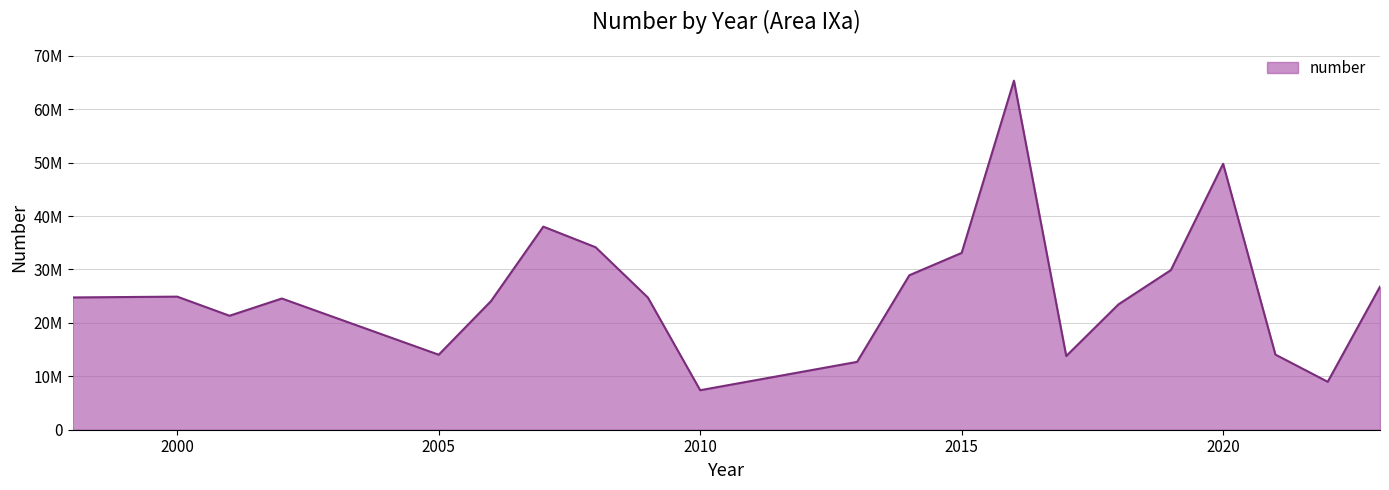

Does the chart display data point markers on the line(s)?

No